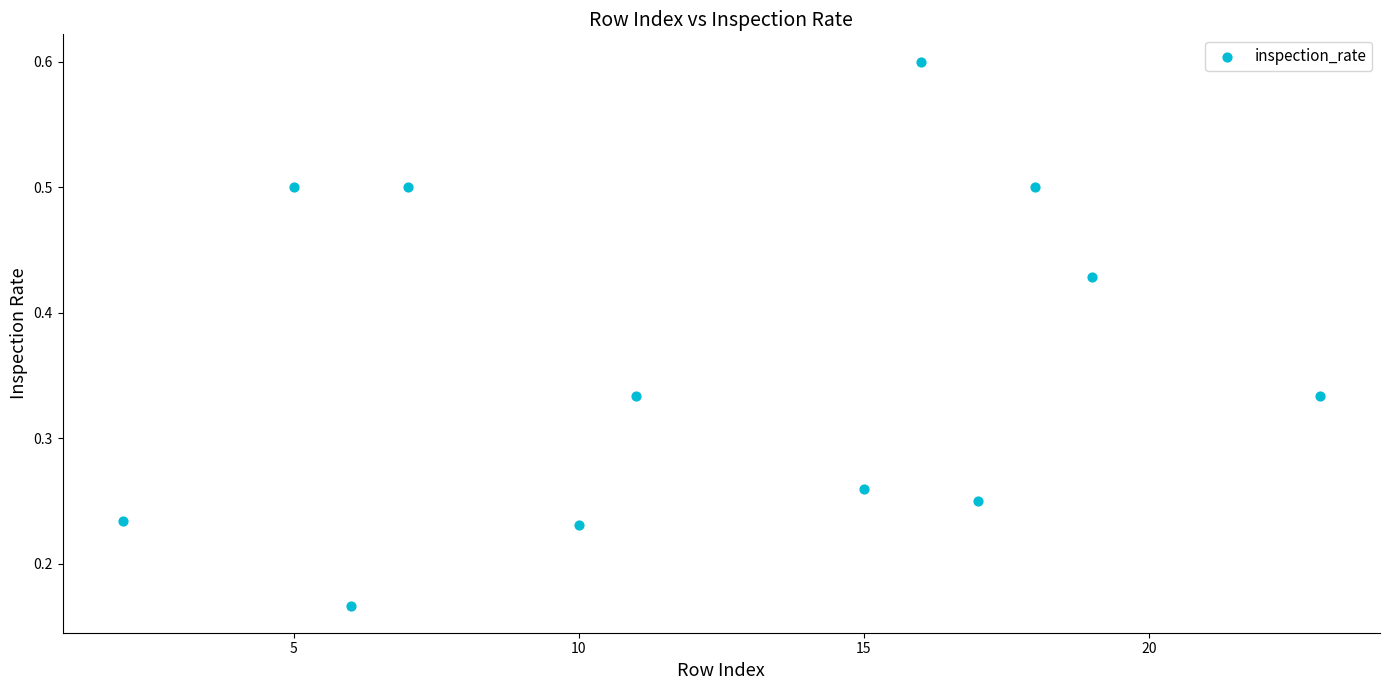

What is the average X value?

12.4